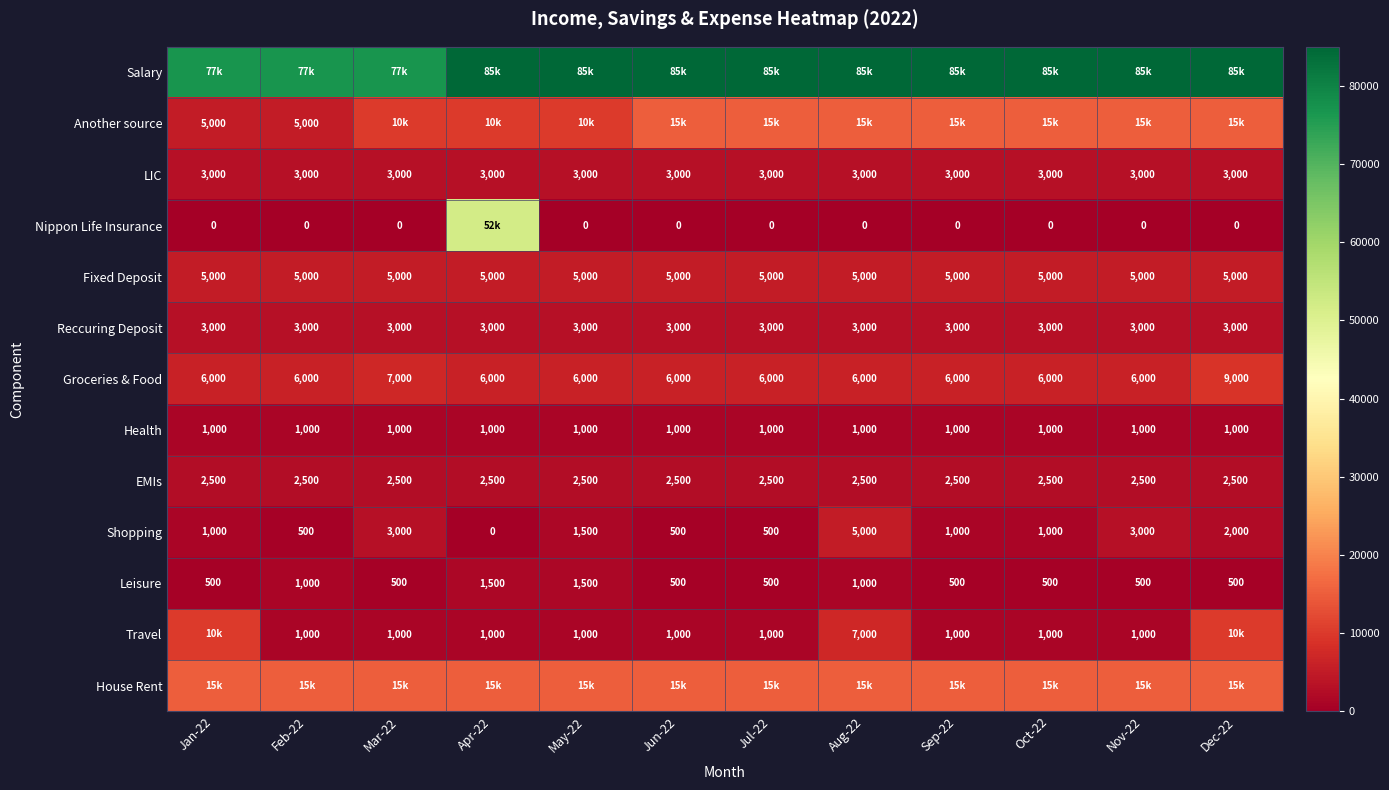

Is it true that Health equals 1000 at May-22?

True